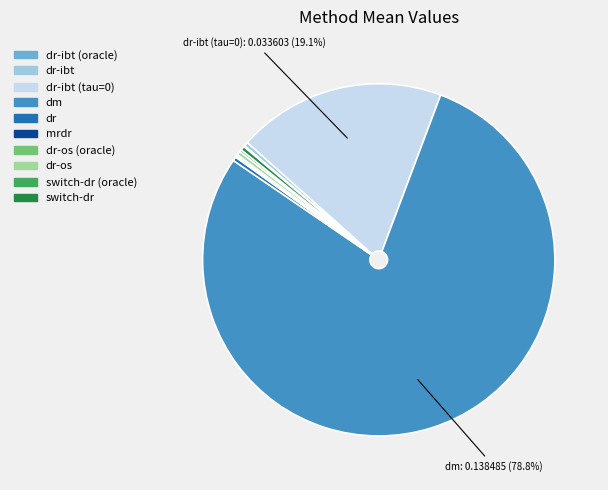

To the nearest percent, what percentage of the pie is dm?

79%